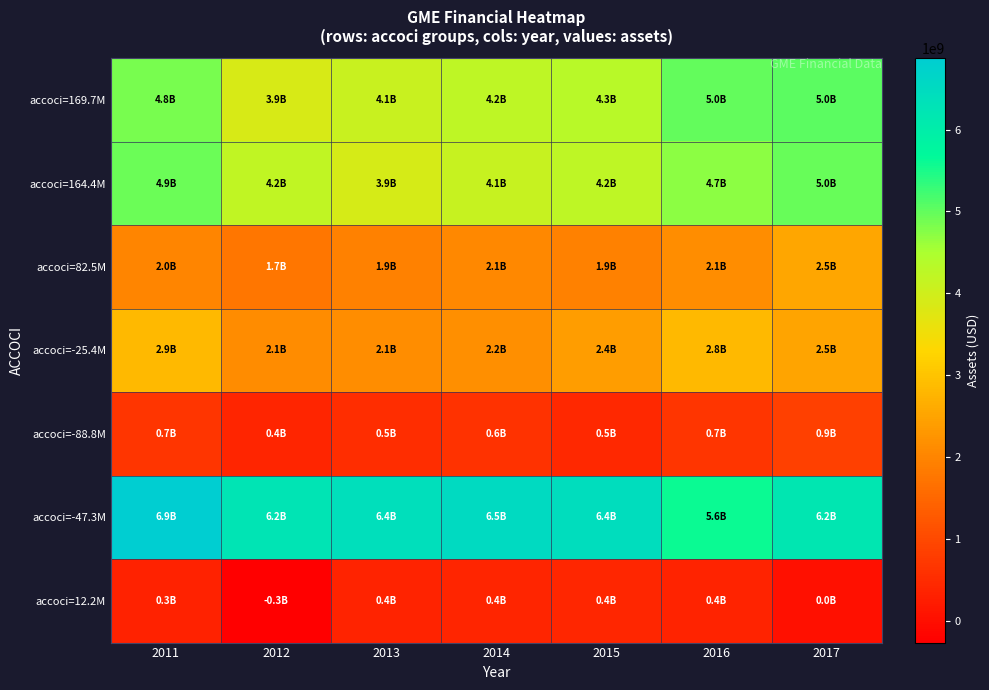

Which series has the largest range (max minus min)?

accoci=-47.3M